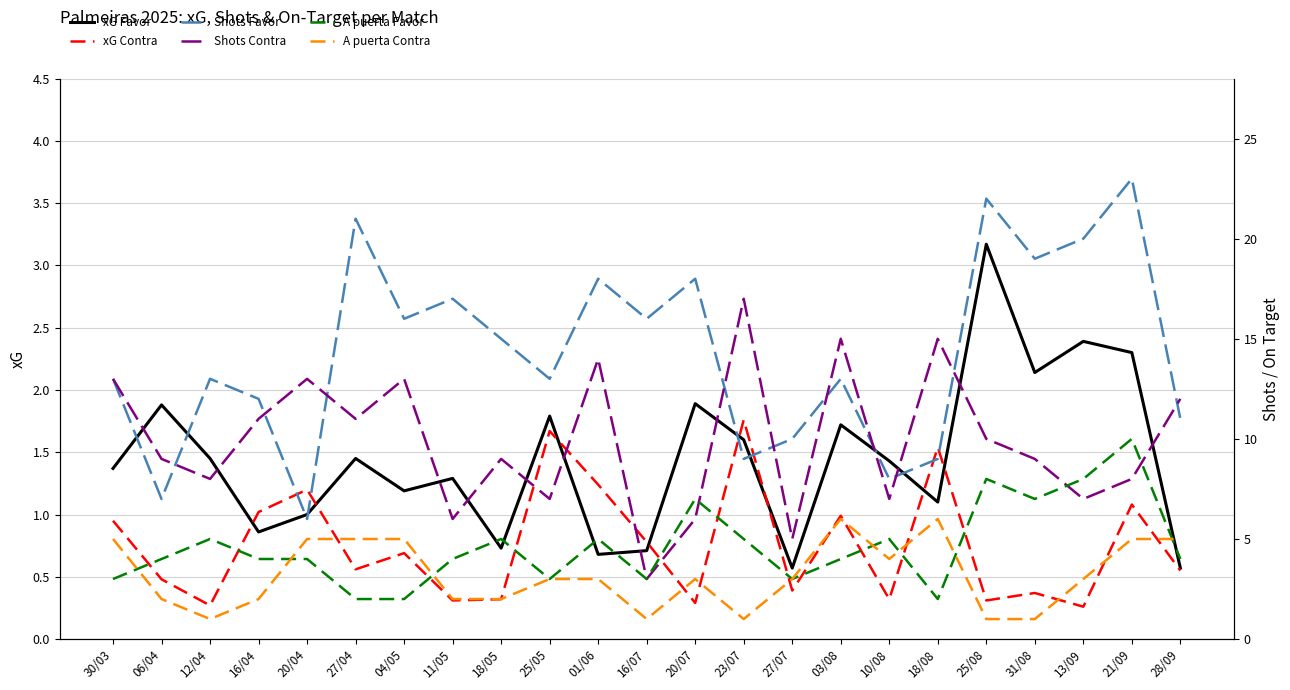

Between 27/04 and 27/07, which series saw the biggest shift?

Shots Favor